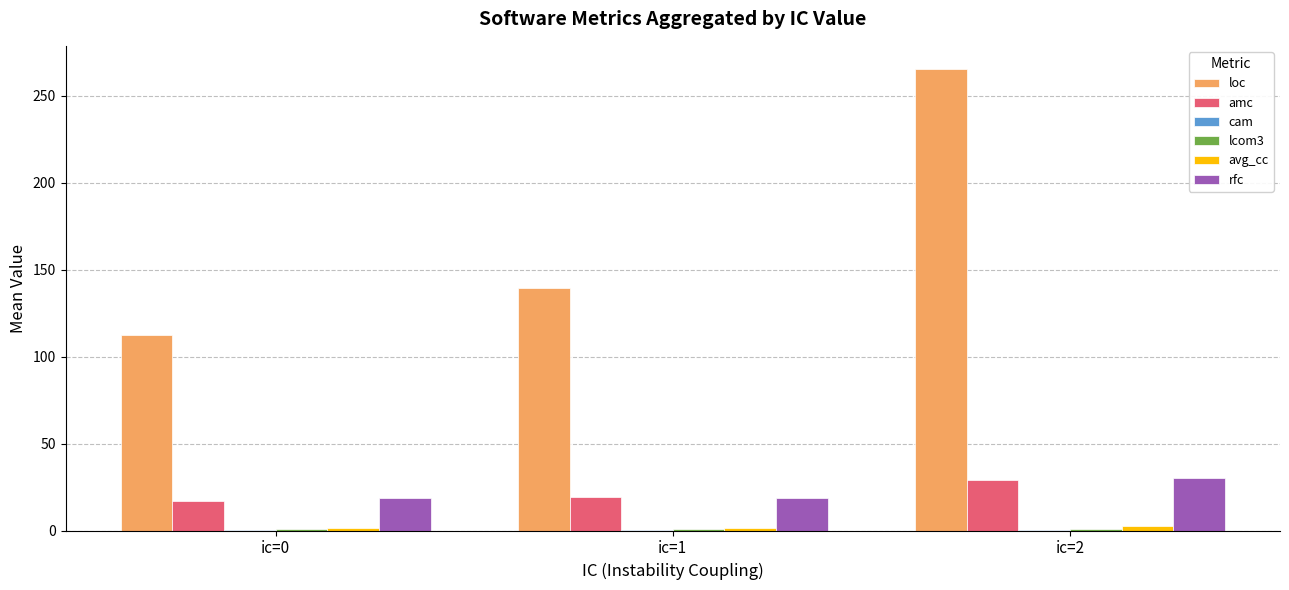

How many data points does each series have?

3